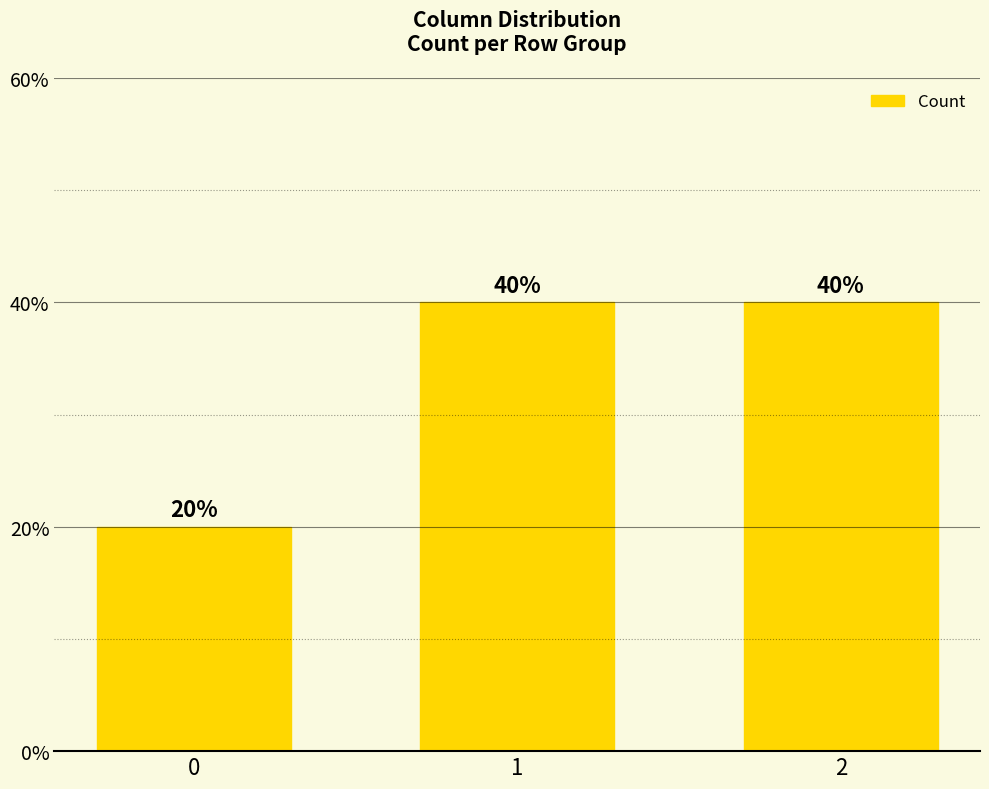

Reading left to right, transcribe all the data shown in this chart.

20	40	40